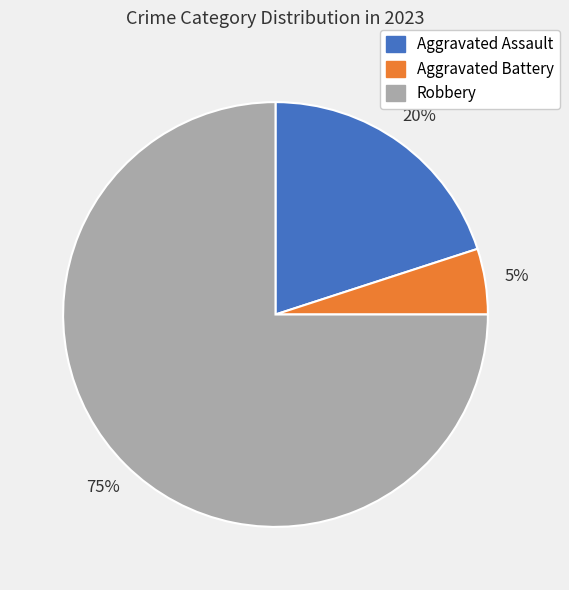

Do Robbery and Aggravated Assault together represent more than half of the pie?

Yes